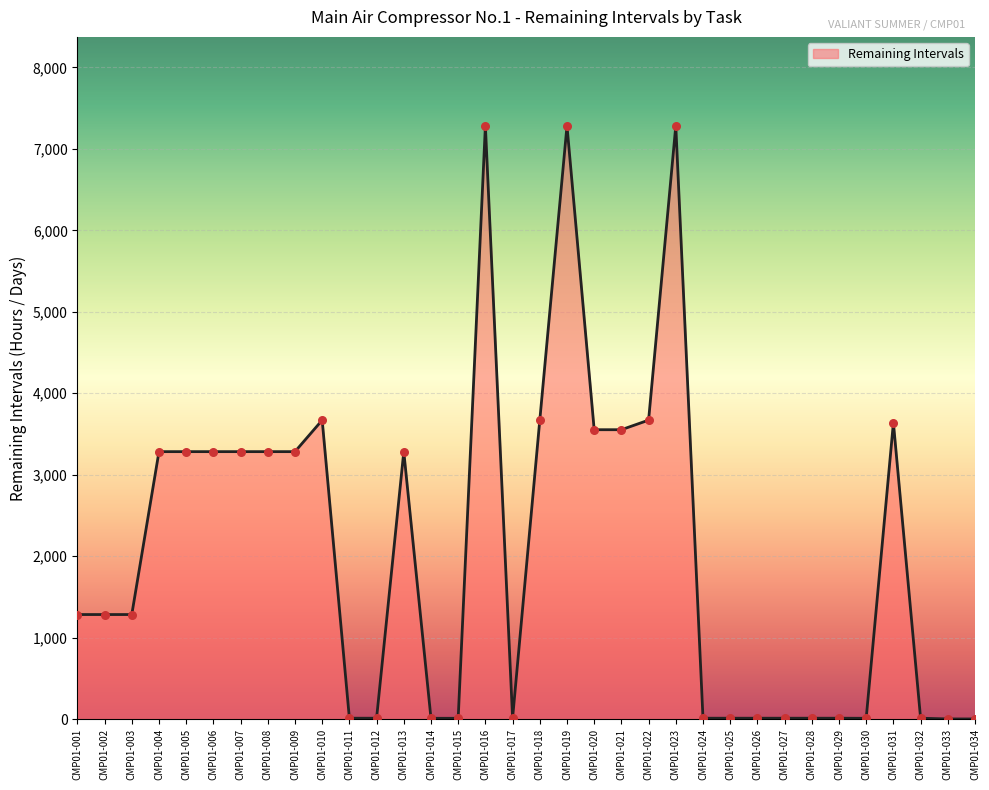

What is the change in value from CMP01-005 to CMP01-026?

-3272.9